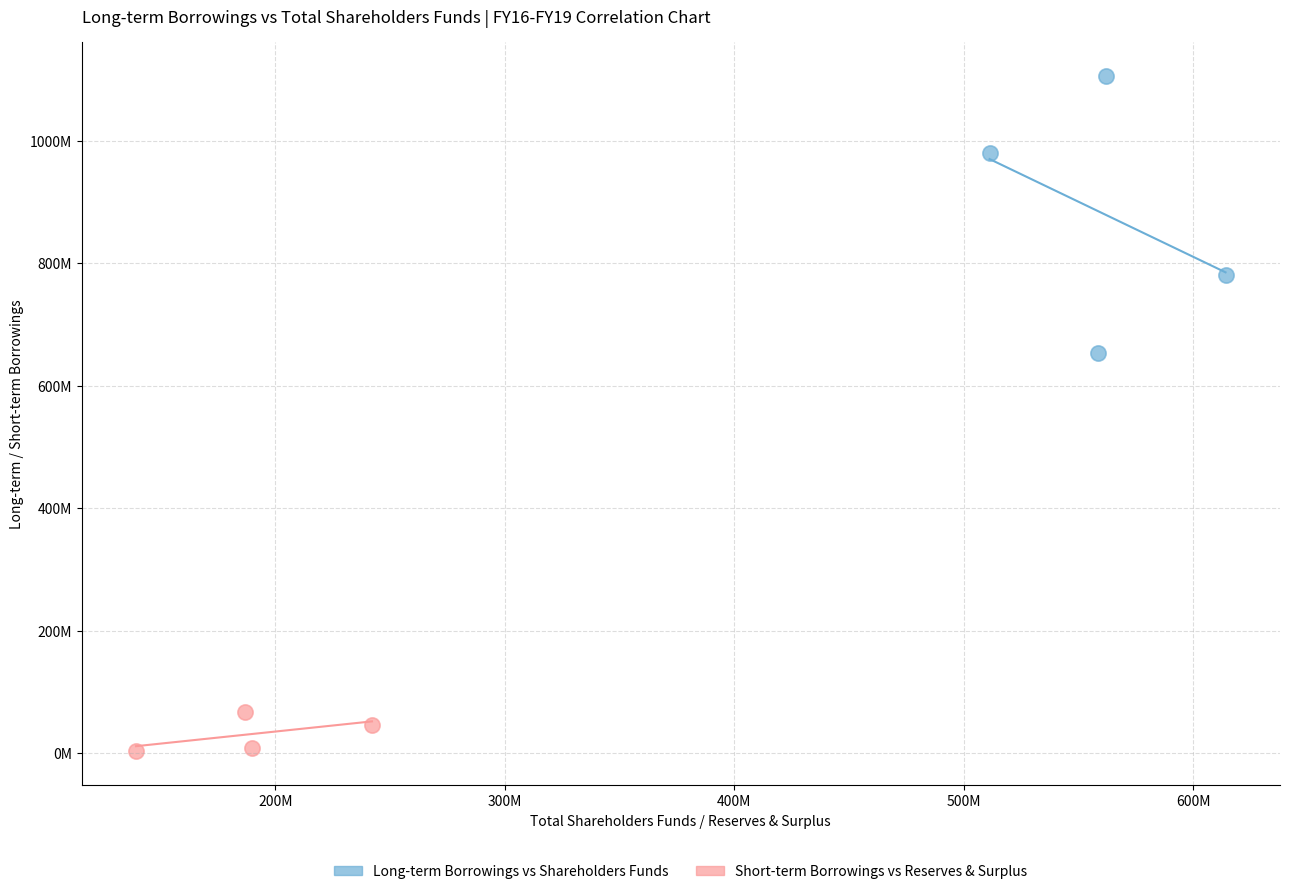

What are all the series names shown in the legend?

Long-term Borrowings vs Shareholders Funds, Short-term Borrowings vs Reserves & Surplus